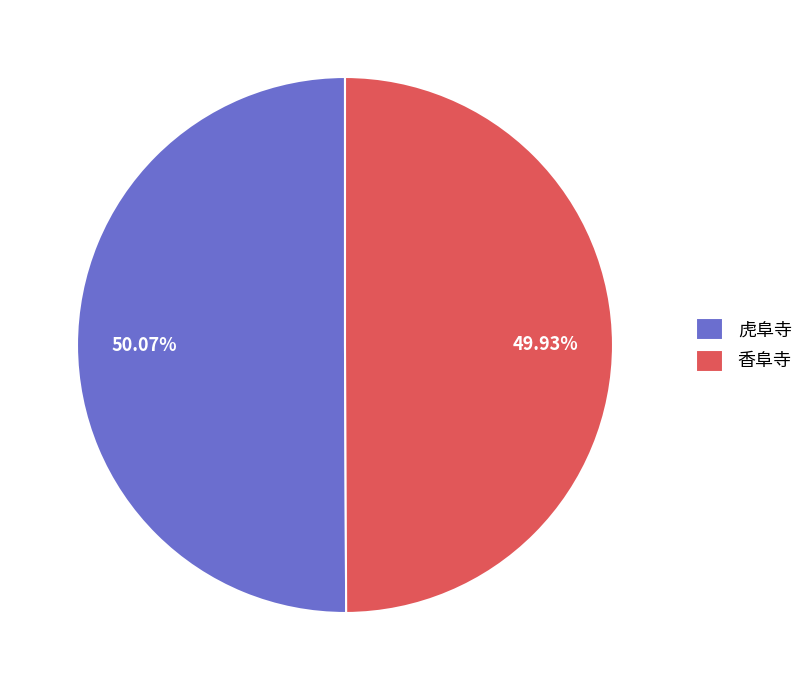

How many segments does this pie chart have?

2